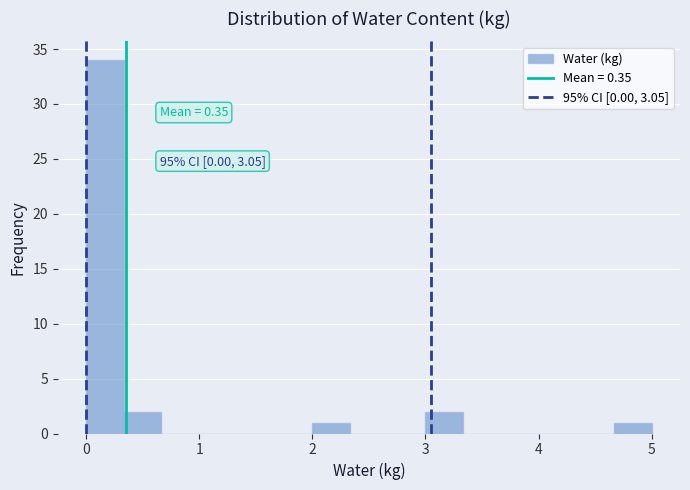

Read against the x-axis, roughly where is the centre of the tallest bar?

0.2